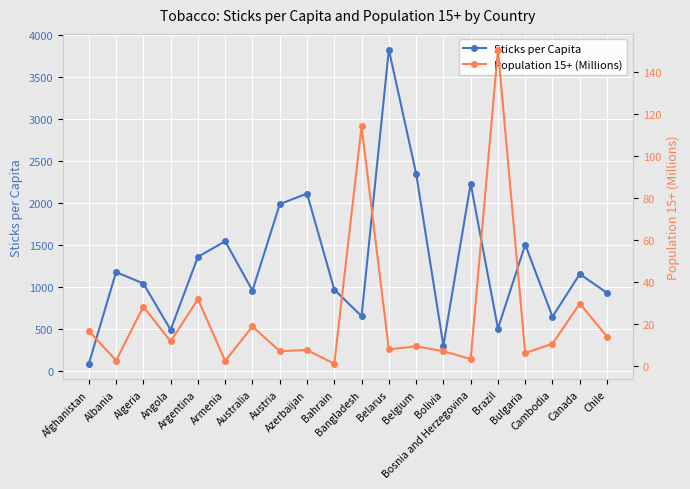

Reading left to right, transcribe all the data shown in this chart.

Sticks per Capita: 83.8	1177.4	1041.2	488.8	1359.4	1545.1	957.2	1987.5	2114.3	968.7	651.6	3831.6	2353.3	299.5	2233.5	503.9	1504.7	645.0	1154.2	929.5
Population 15+ (Millions): 16.7	2.5	28.3	11.7	31.8	2.4	18.8	7.0	7.6	1.0	114.1	7.9	9.3	7.0	3.2	150.6	6.2	10.5	29.7	14.0